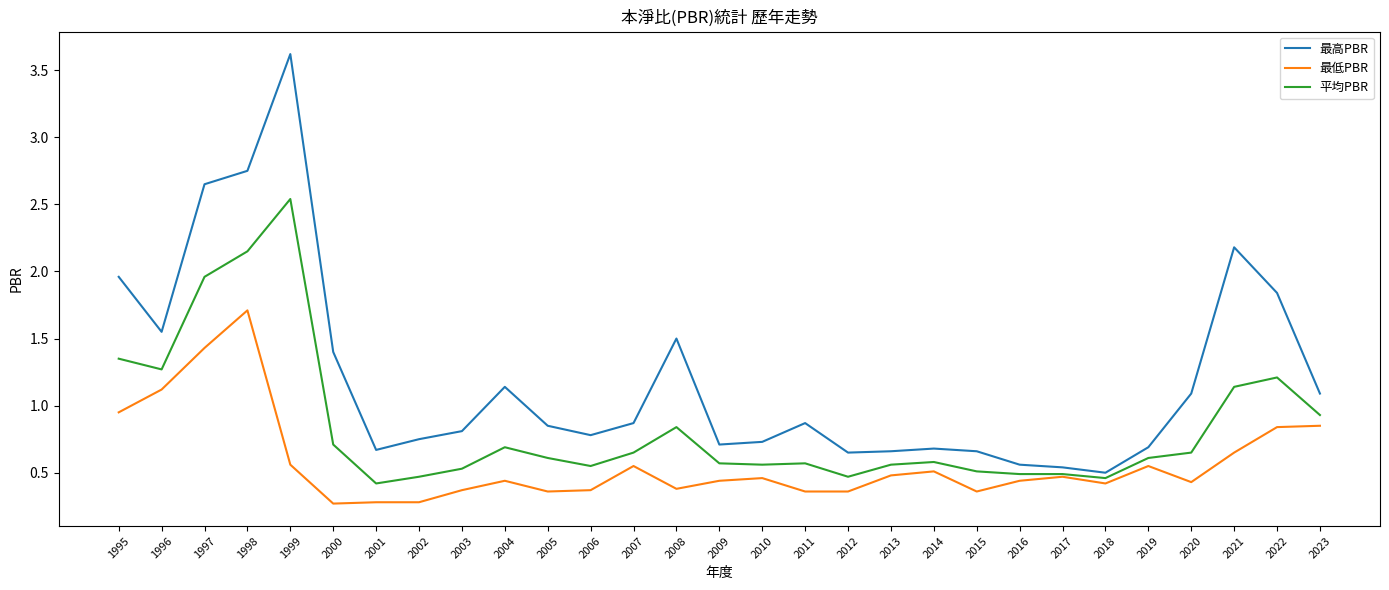

At which category does the chart reach its peak across all series?

1999